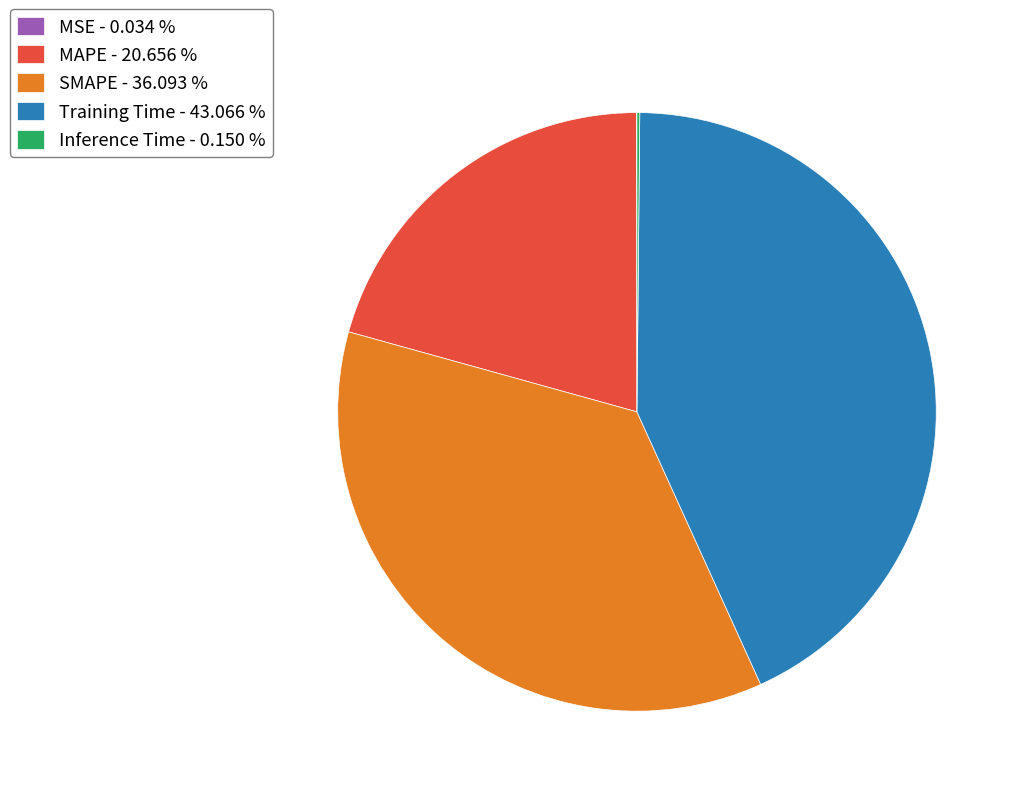

Approximately how many times larger is the value at Training Time - 43.066 % compared to SMAPE - 36.093 %?

1.2